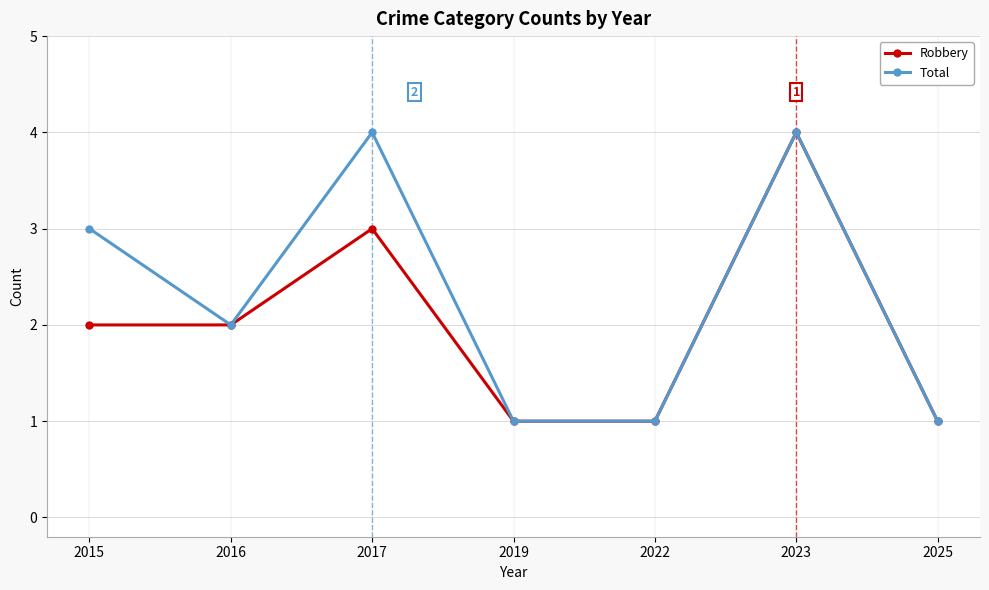

What is the difference between the Robbery values at 2025 and 2015?

1